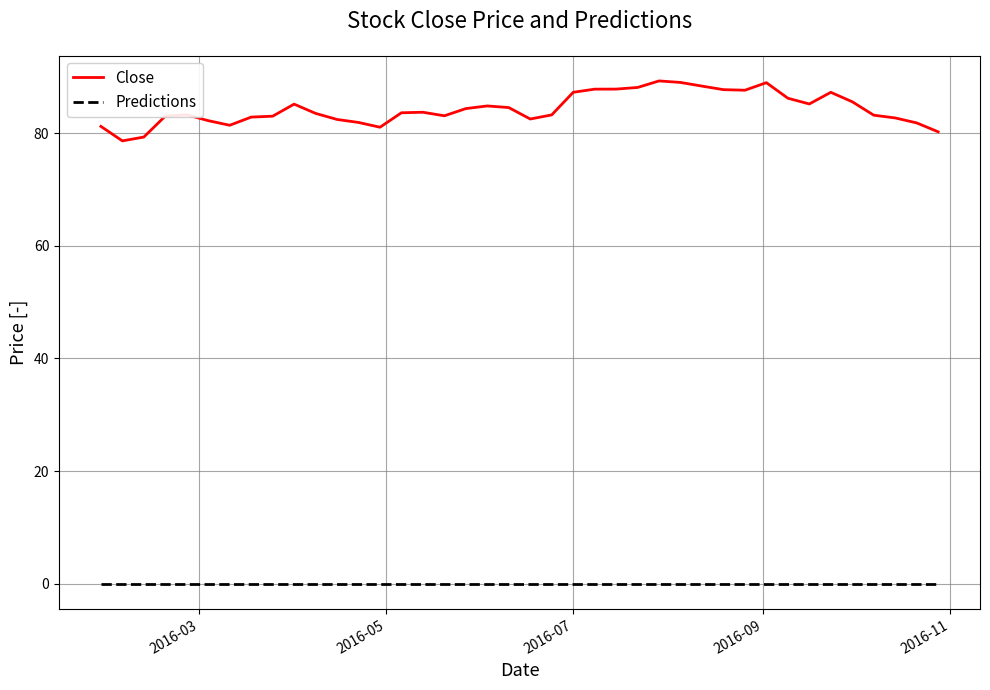

True or false: Close and Predictions intersect in this chart.

False